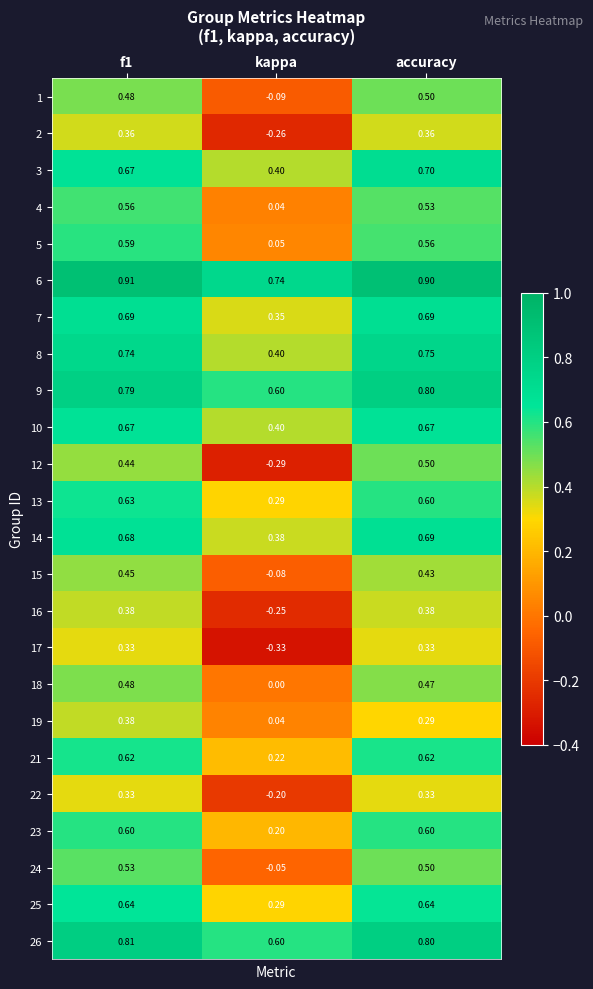

At which label is 12 closest to 0?

kappa